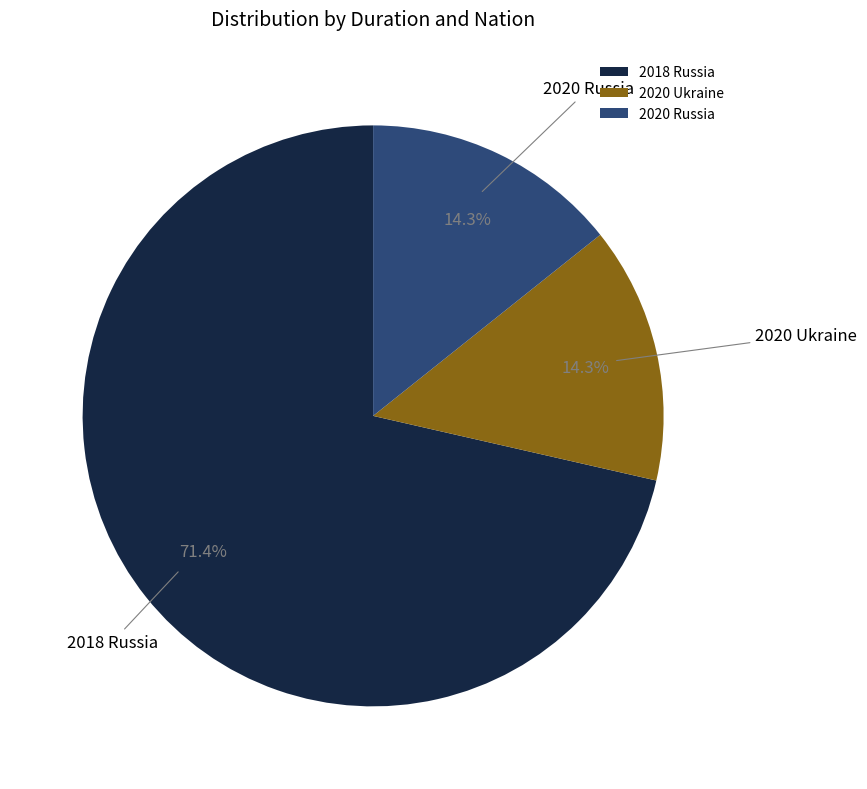

Count the number of slices in the pie.

3